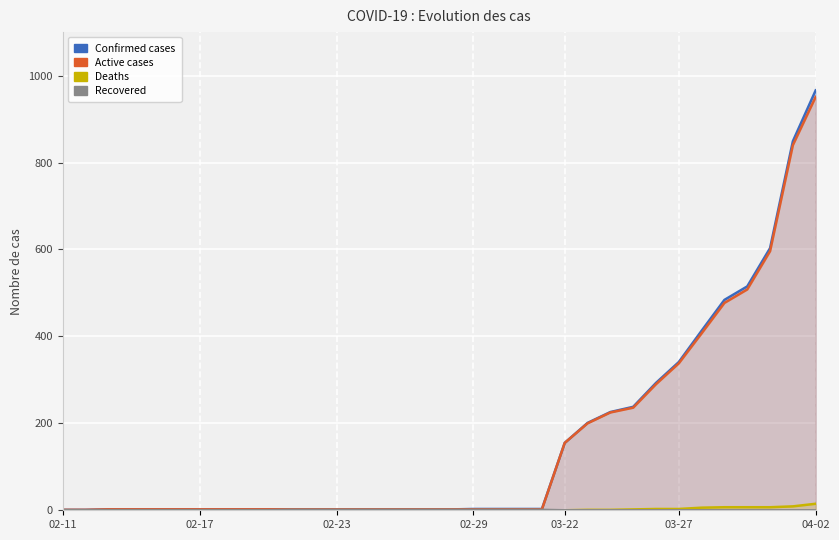

Between 17 and 20, which series saw the biggest shift?

Confirmed